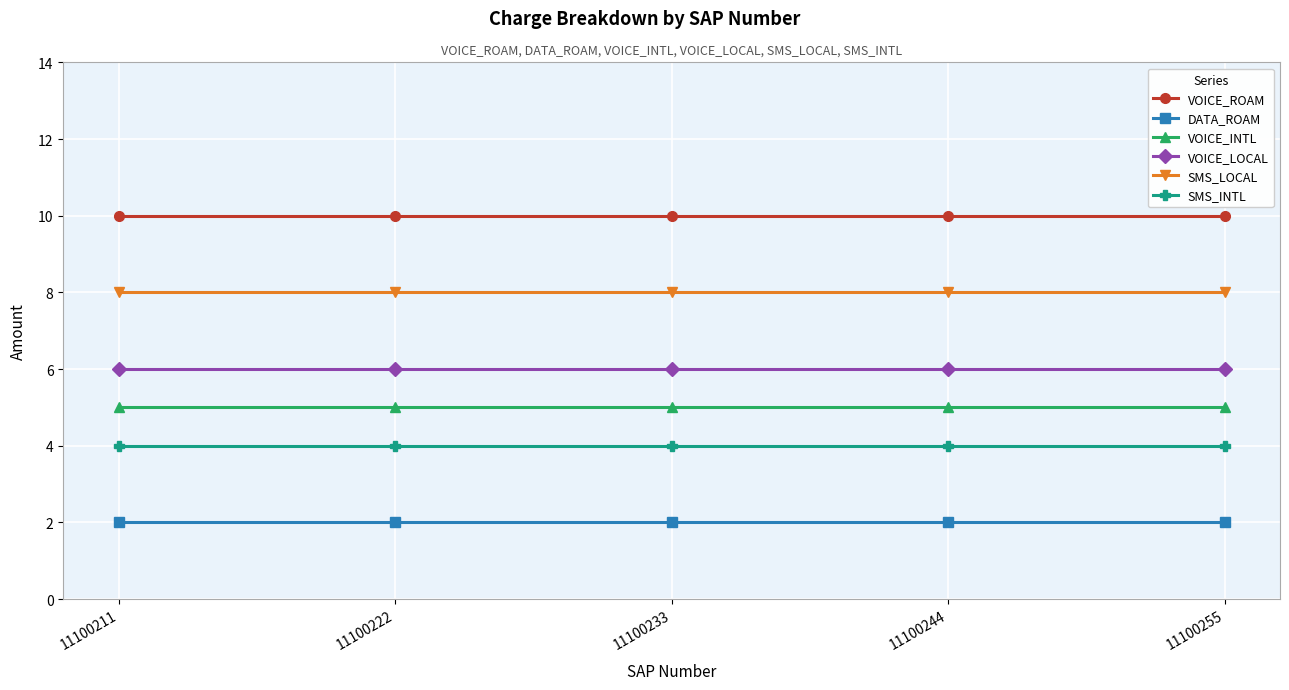

Reading left to right, list all the values displayed in this chart.

VOICE_ROAM: 10	10	10	10	10
DATA_ROAM: 2	2	2	2	2
VOICE_INTL: 5	5	5	5	5
VOICE_LOCAL: 6	6	6	6	6
SMS_LOCAL: 8	8	8	8	8
SMS_INTL: 4	4	4	4	4